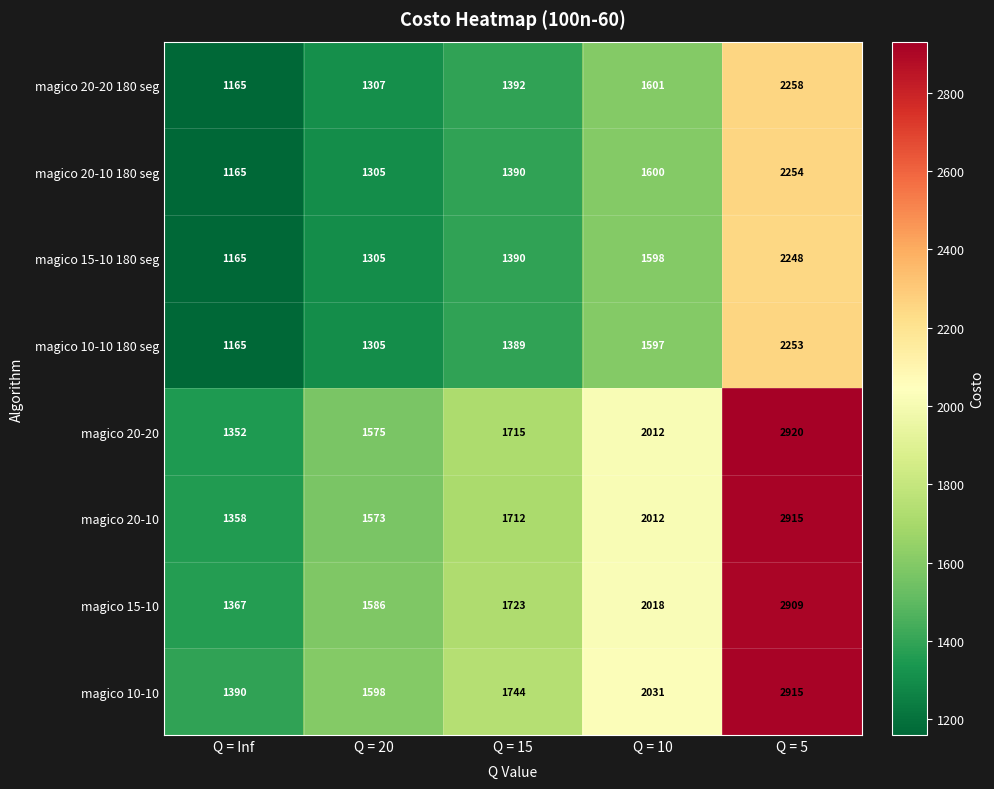

What is the spread (max minus min) of values at Q = Inf?

225